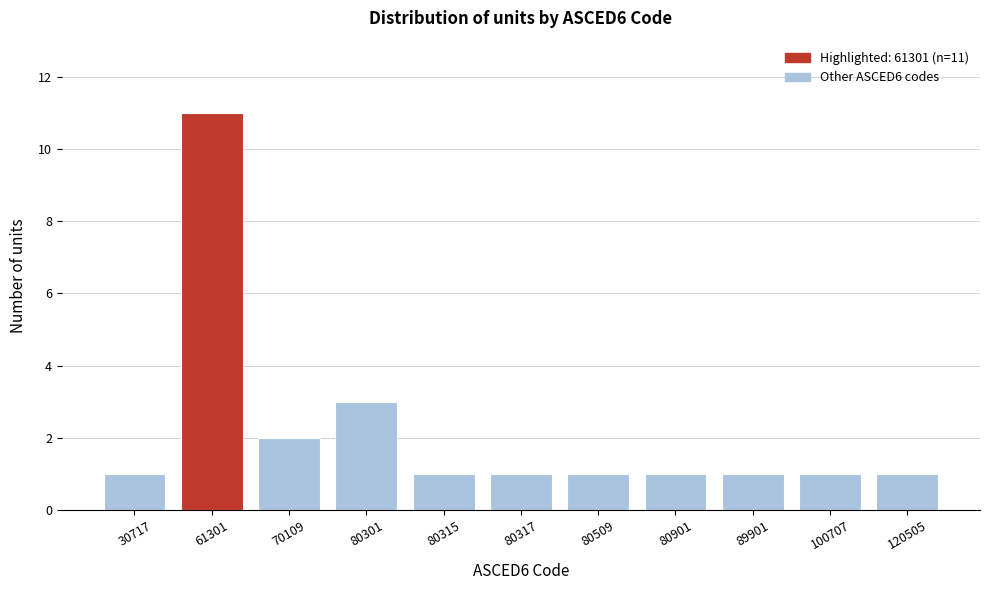

Reading right to left, transcribe all the data shown in this chart.

1	1	1	1	1	1	1	3	2	11	1